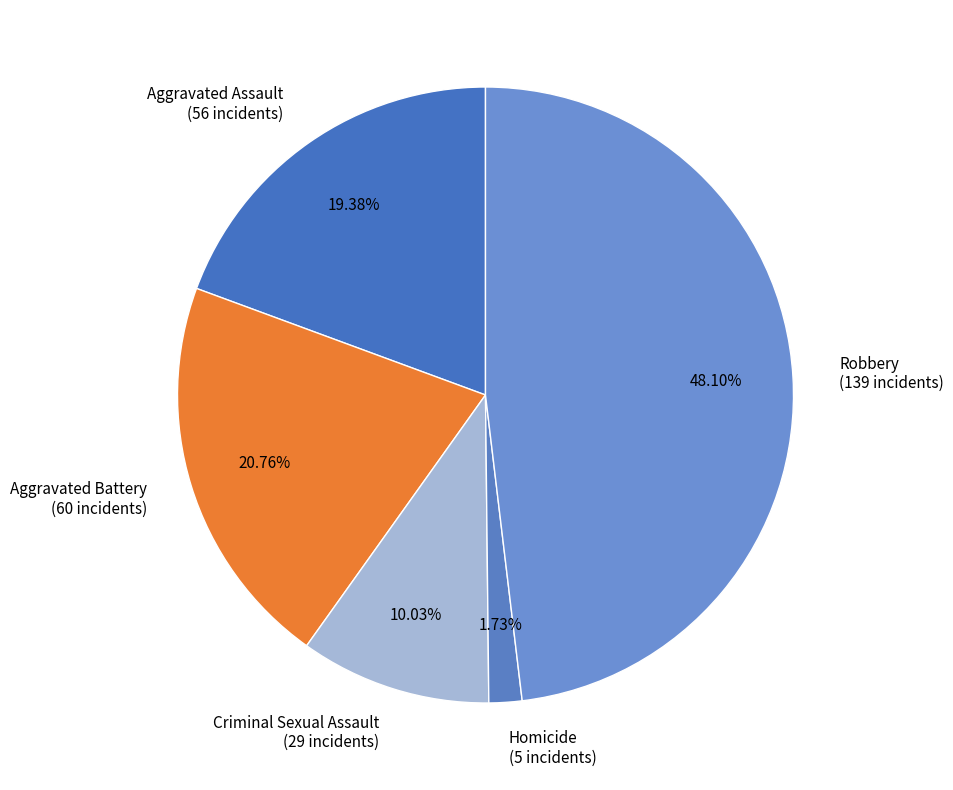

How many slices are in this pie chart?

5